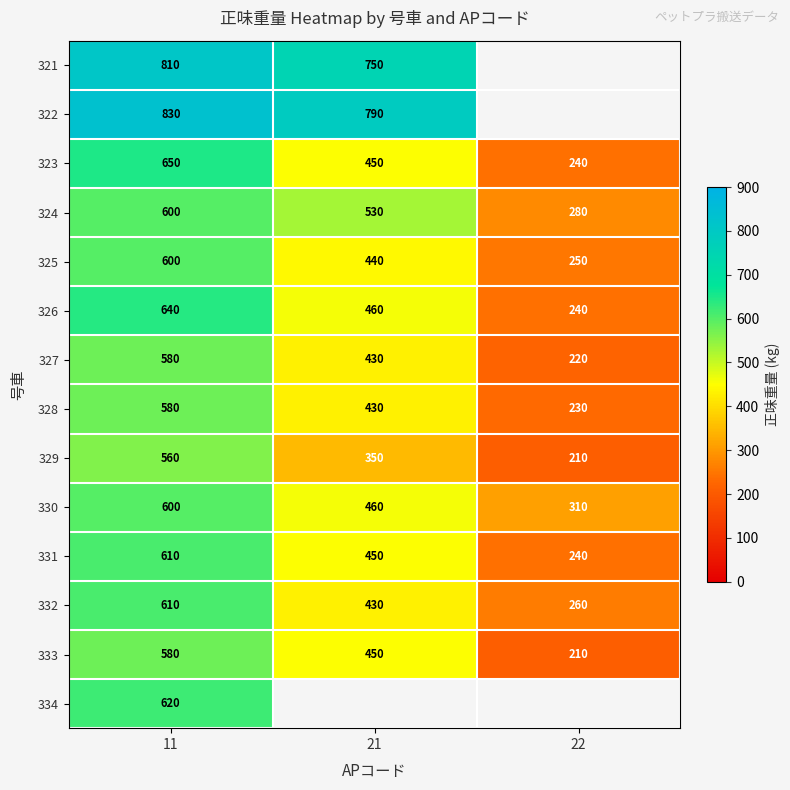

What is the maximum value shown in the chart?

830.0